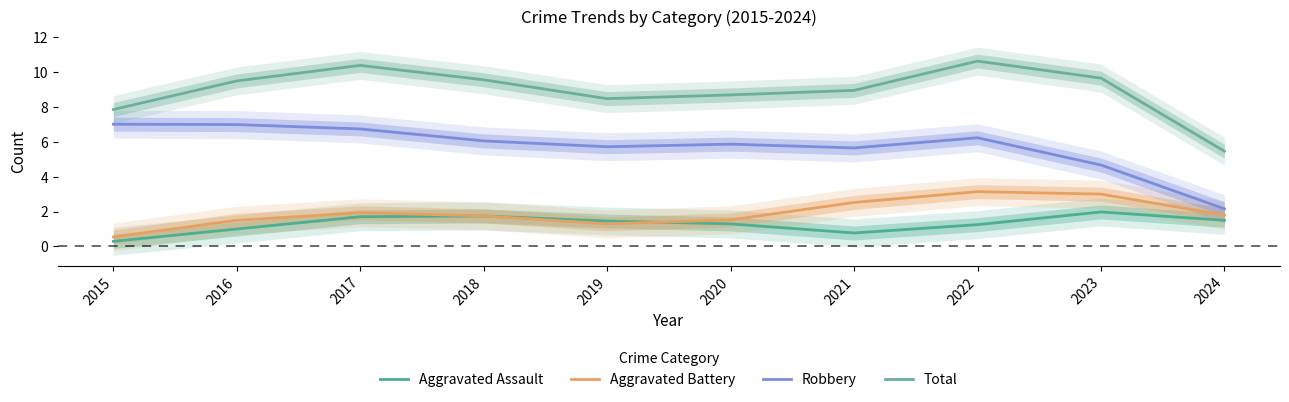

What is the value of the Total point at the 6th from the left?

8.7